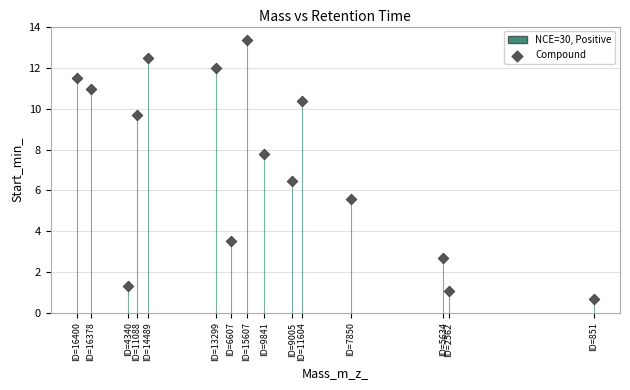

What Y value in the scatter plot is closest to 7?

6.4